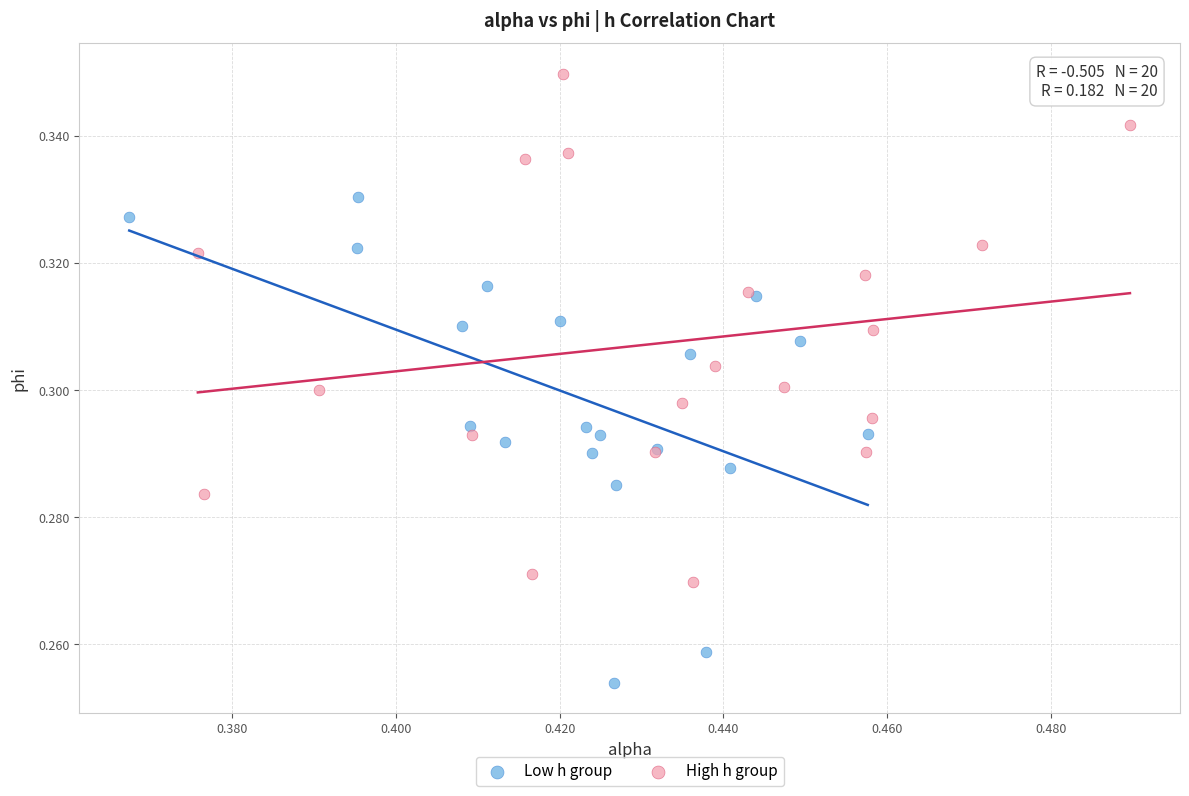

Which series reaches the maximum Y coordinate?

High h group